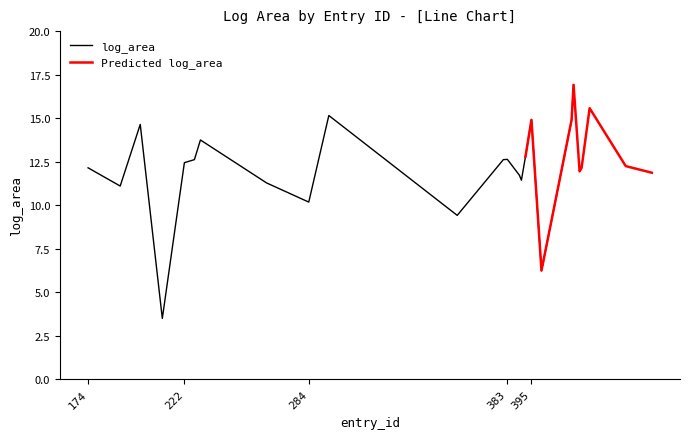

At which category does the chart reach its minimum across all series?

211